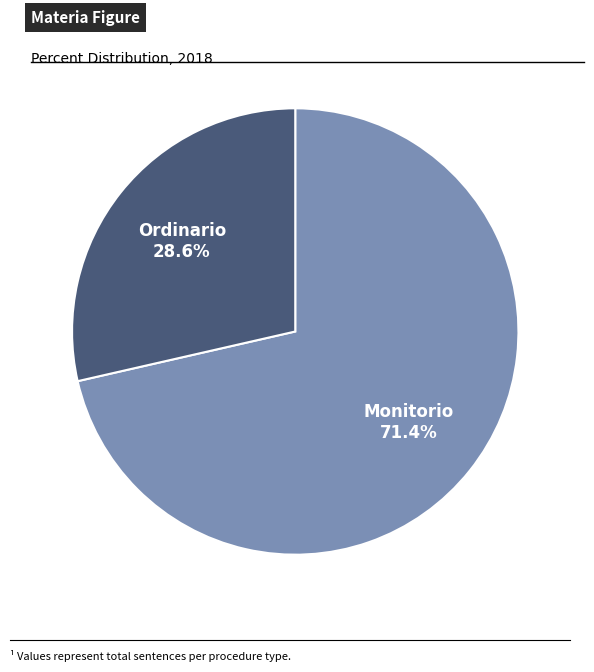

Is there a majority slice in this chart?

Yes